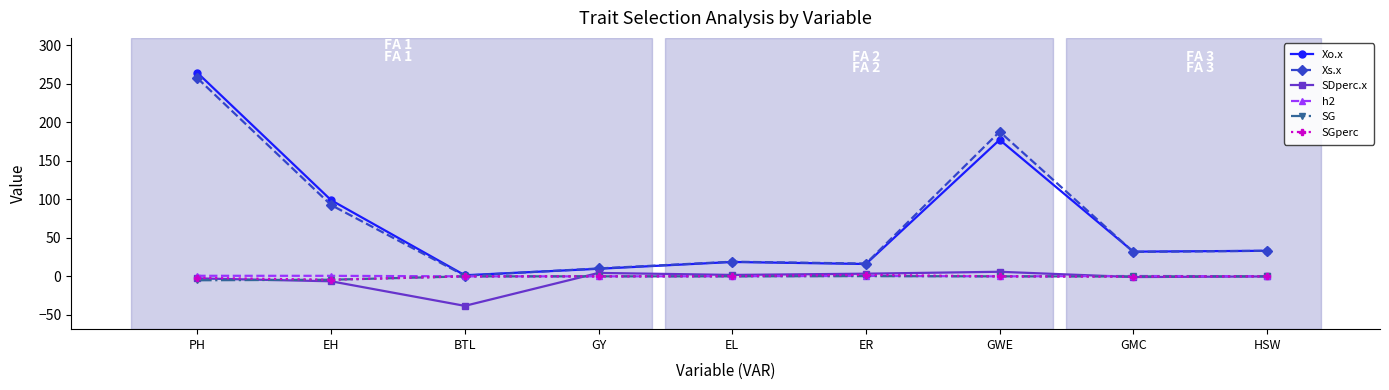

What is the approximate value of Xs.x at GMC?

31.8